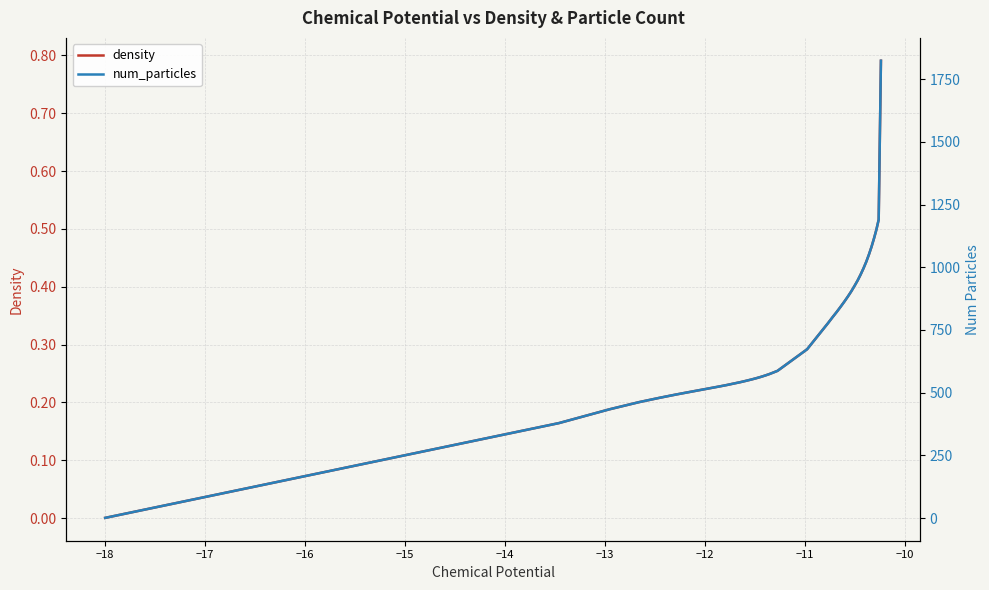

What is the greatest value displayed?

1823.6